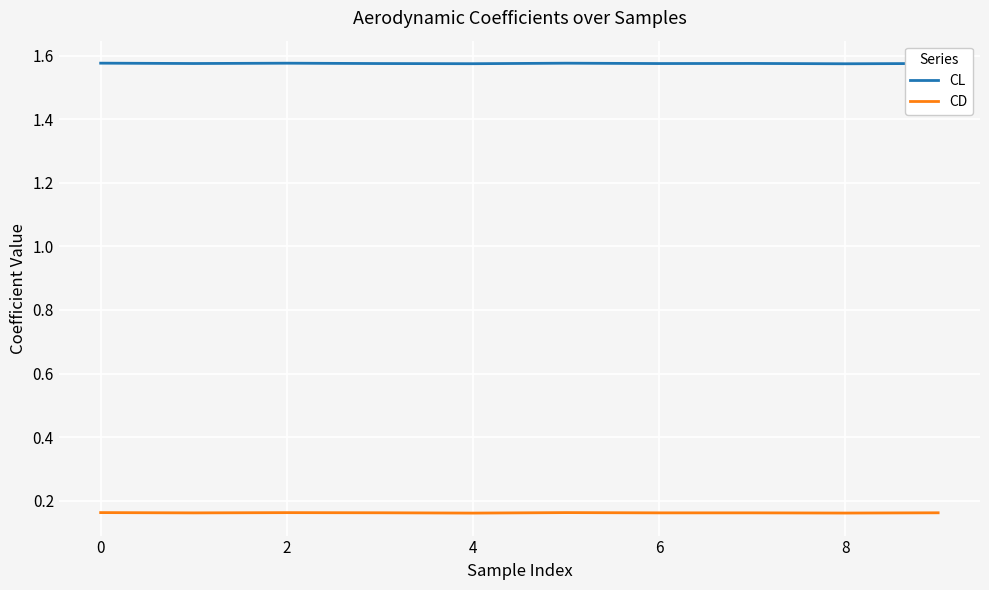

Rank the series by their maximum value, from lowest to highest.

CD, CL